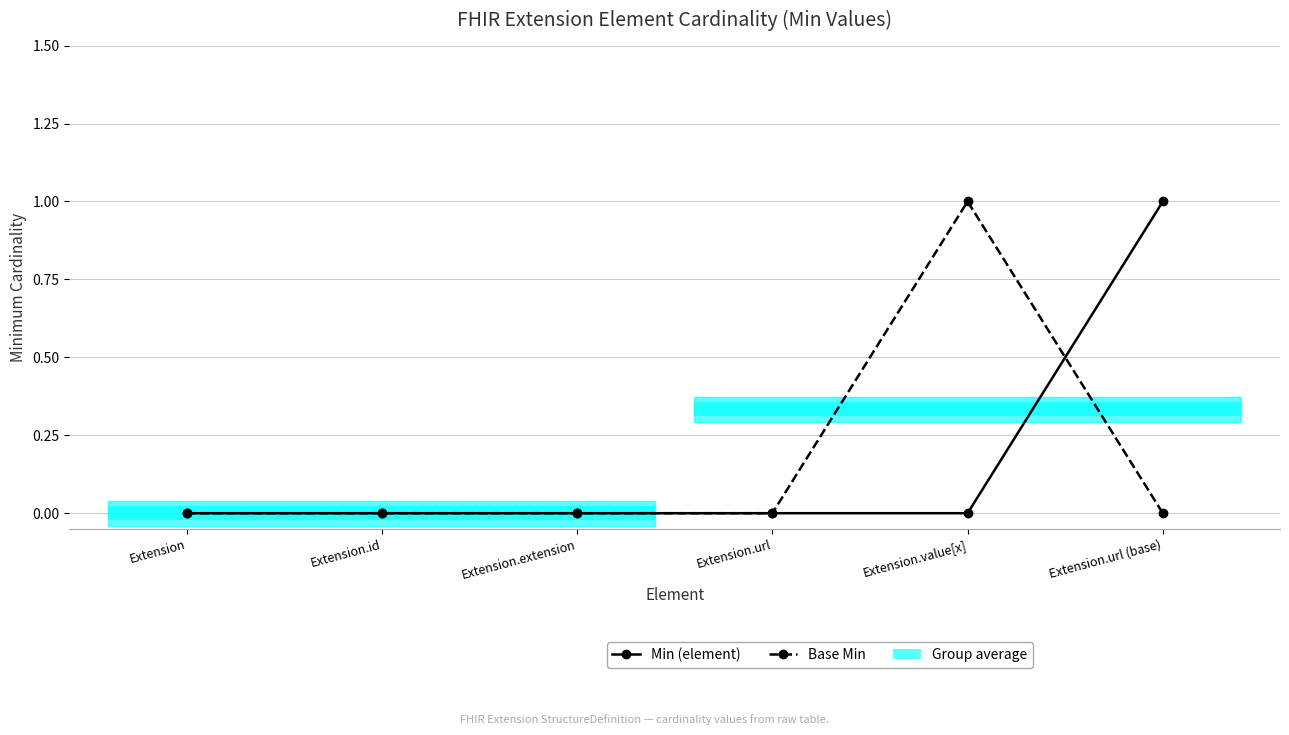

Between which two adjacent categories do Base Min and Min (element) first intersect?

Extension.value[x] and Extension.url (base)